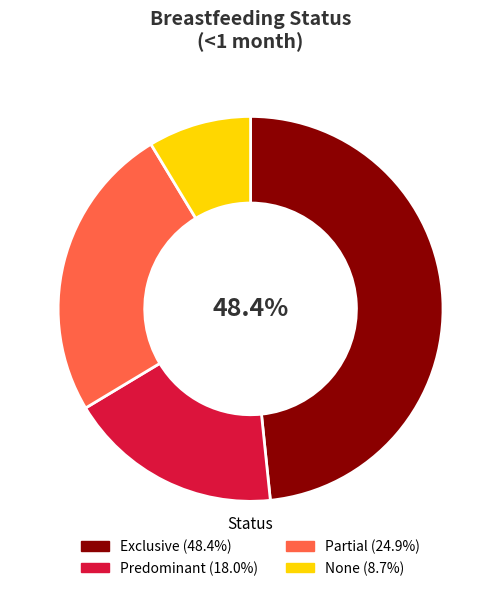

What percentage is the Predominant slice, to the nearest percent?

18%